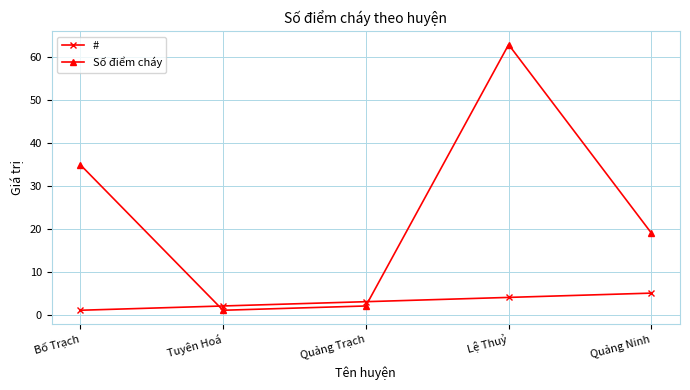

Which series has the largest total across all categories?

Số điểm cháy